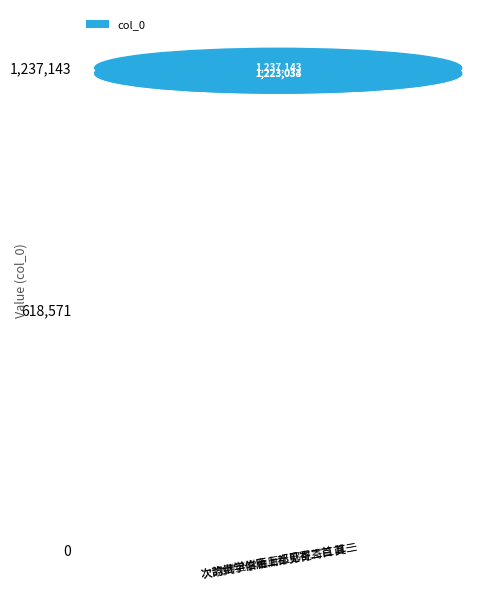

How many data points are less than 1223034?

1